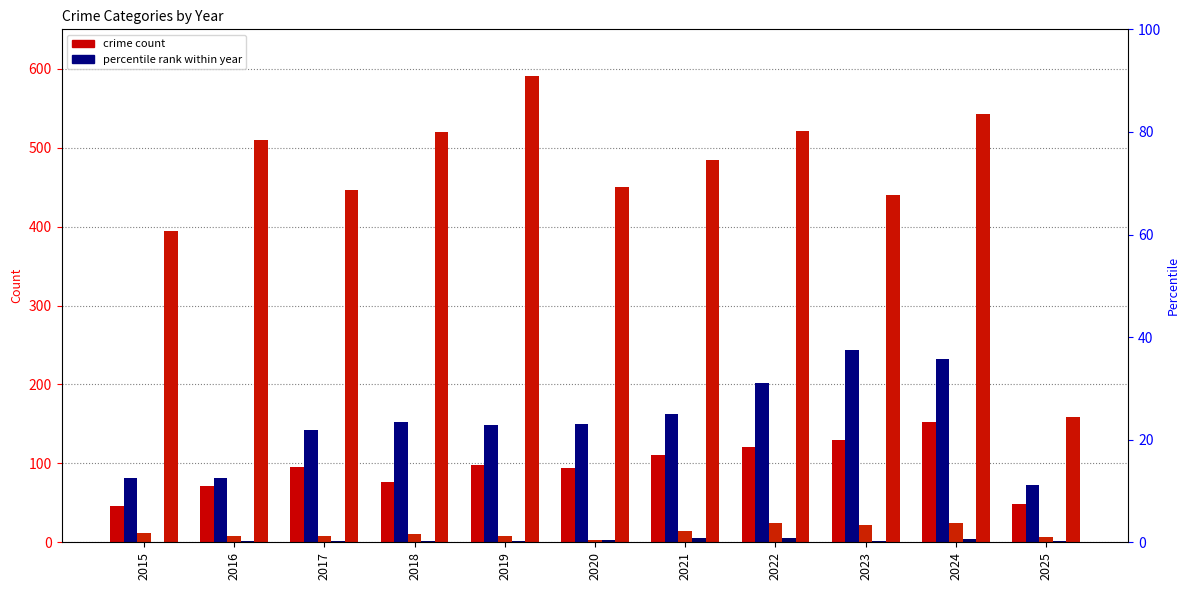

What is the difference between the maximum and minimum values in the Robbery series?

432